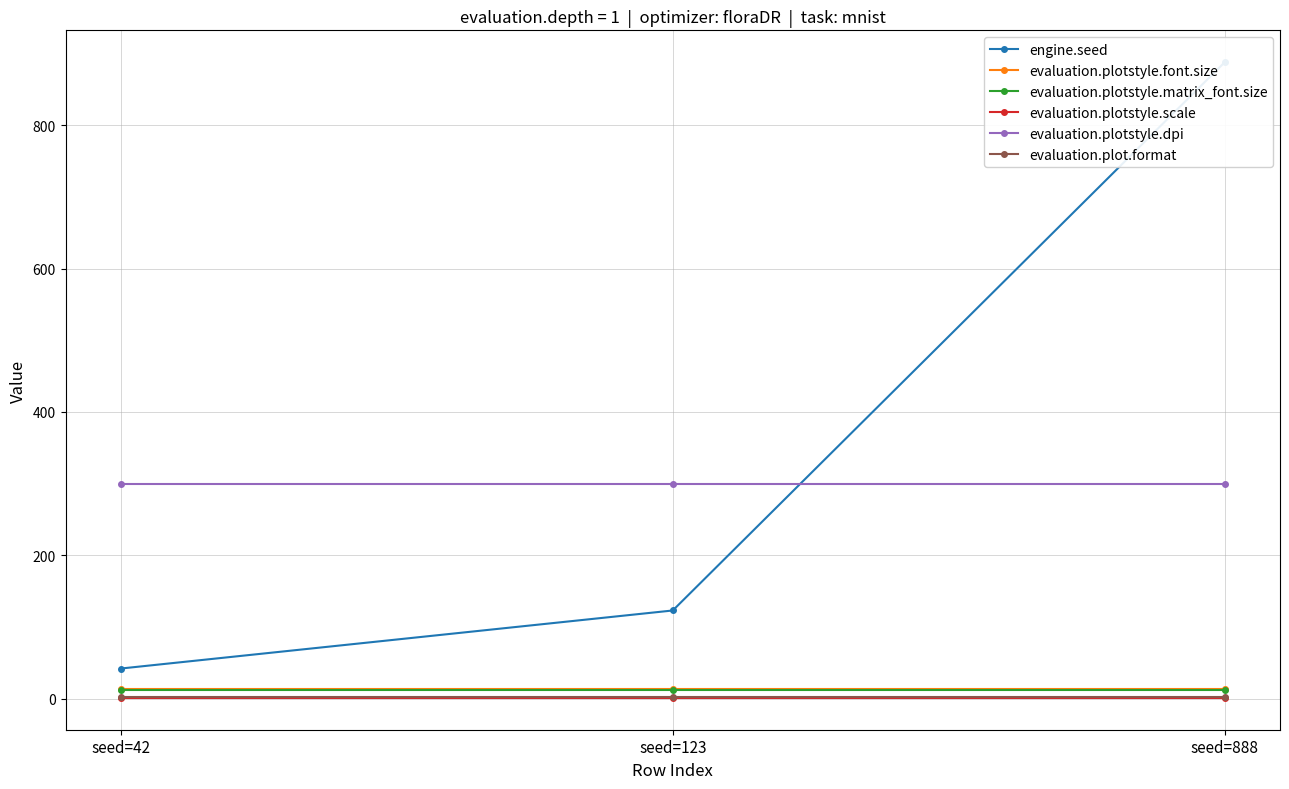

What is the total value across all series at seed=888?

1217.2